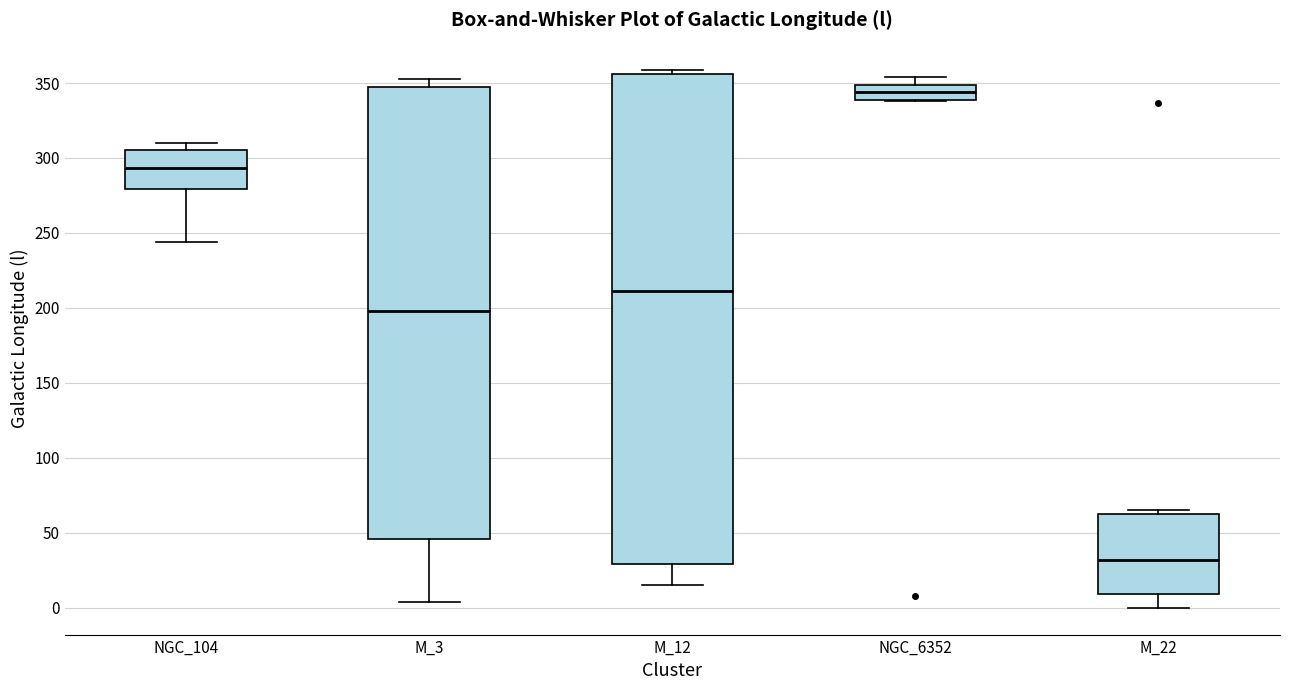

Reading left to right, read every box against the y-axis: the position of its median line, the range the box covers, and the ends of its whiskers. The values are not printed on the chart, so give them approximately, as read against the axis.

NGC_104: median 295, box 280 to 305, whiskers 245 to 310
M_3: median 200, box 45 to 350, whiskers 5 to 355
M_12: median 210, box 30 to 355, whiskers 15 to 360
NGC_6352: median 345, box 340 to 350, whiskers 340 to 355
M_22: median 30, box 10 to 60, whiskers 0 to 65